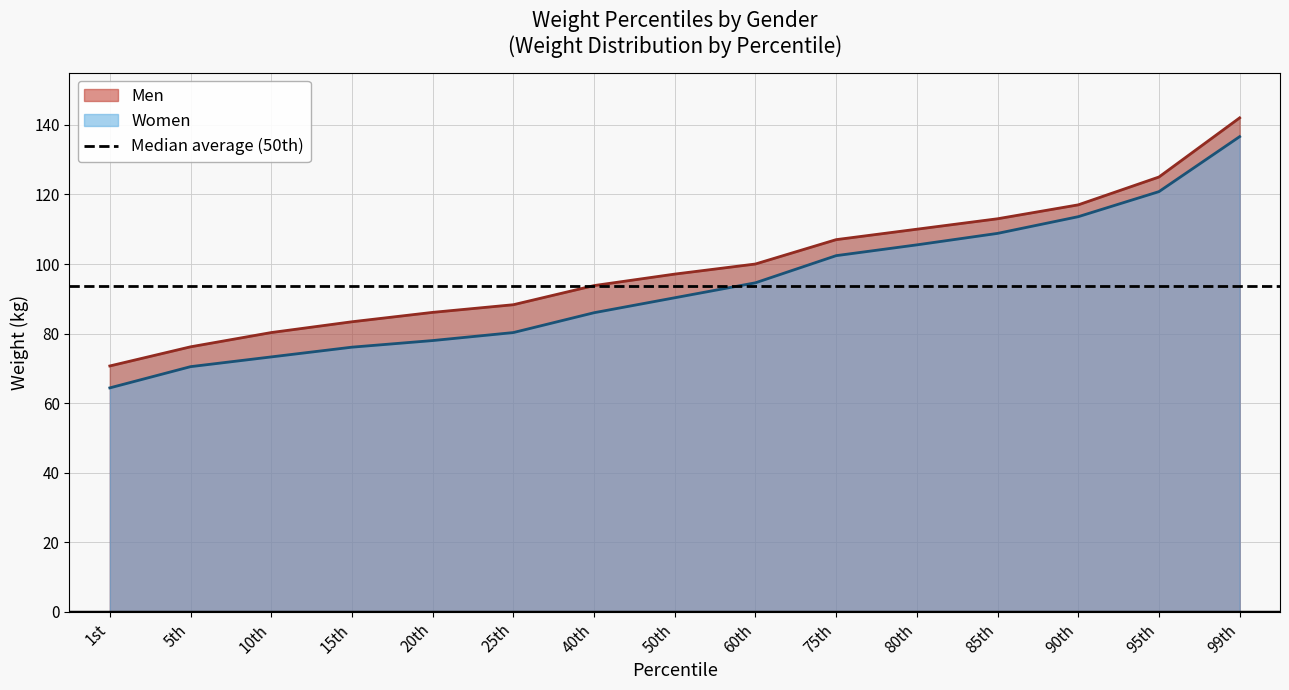

List the series in order of their peak value, lowest first.

Women, Men